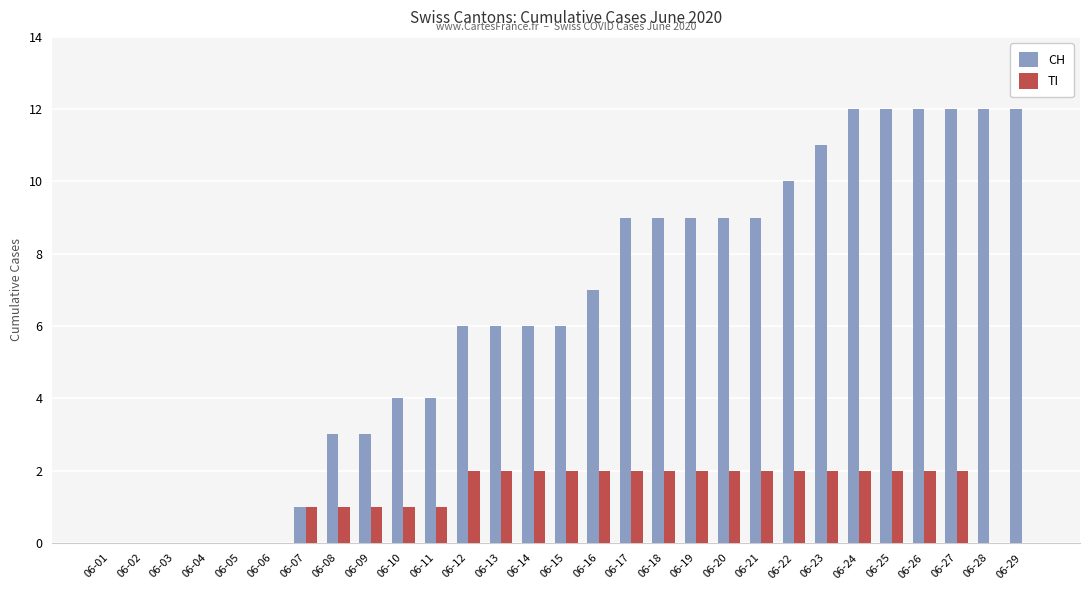

How many series are shown in this chart?

2